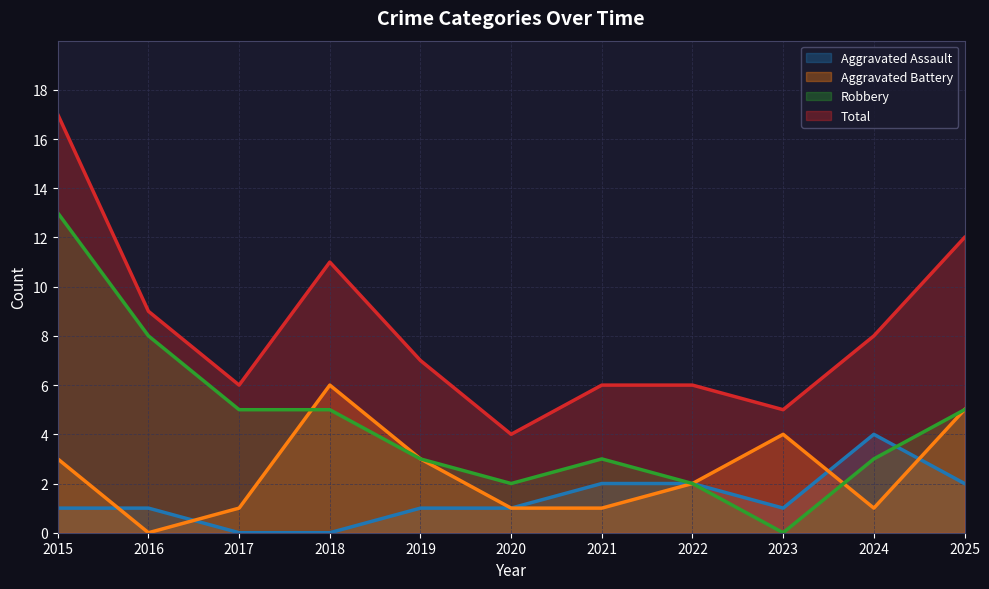

After their last crossing, which series has the higher values: Aggravated Assault or Aggravated Battery?

Aggravated Battery